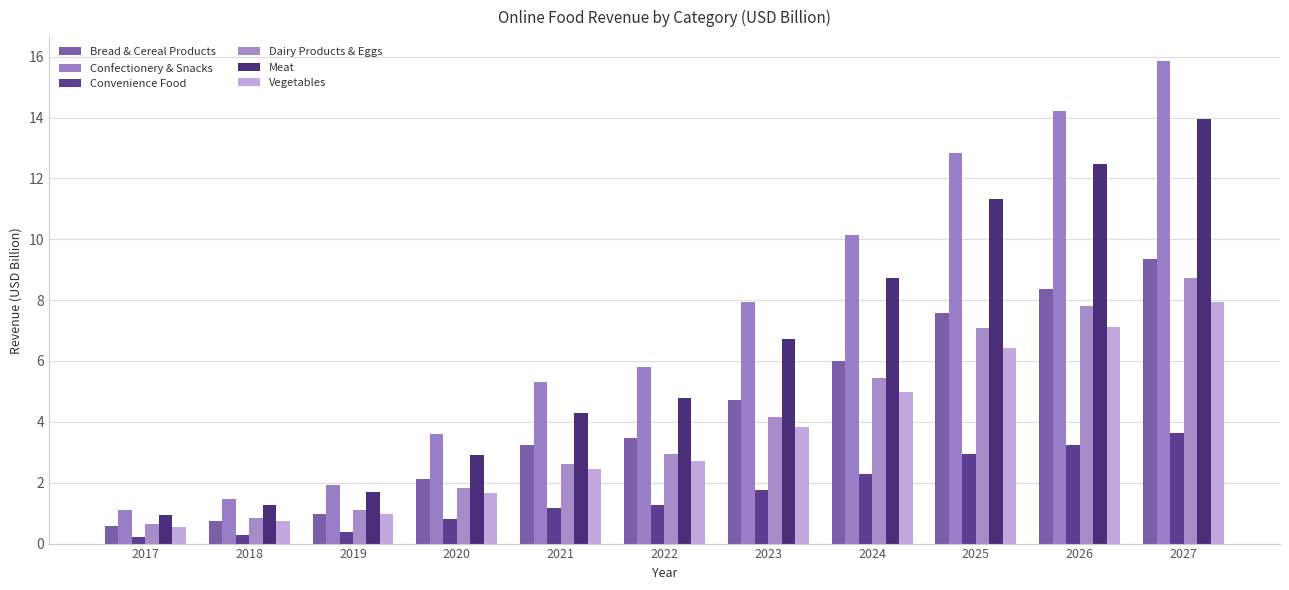

At which label is Bread & Cereal Products closest to 4?

2022